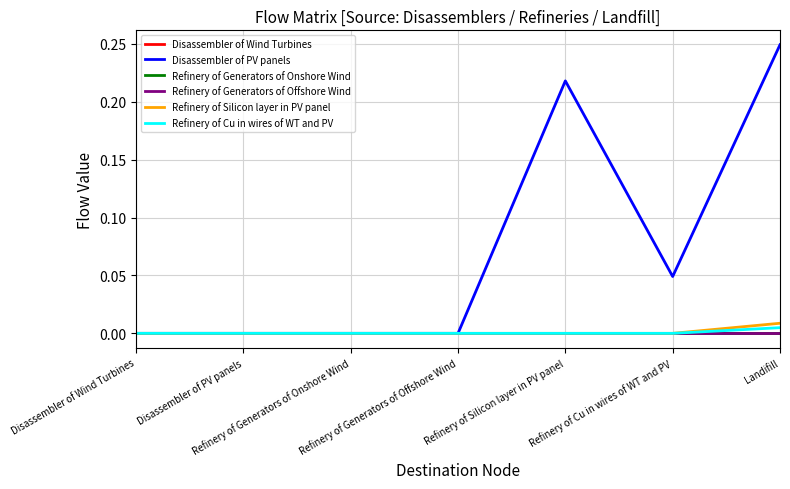

How many lines are shown in the chart?

6